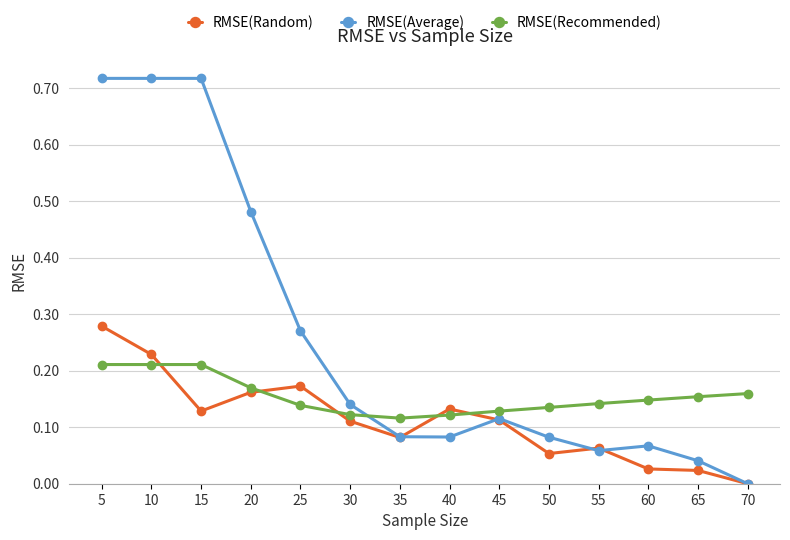

Which category has the highest value in the RMSE(Random) series?

5